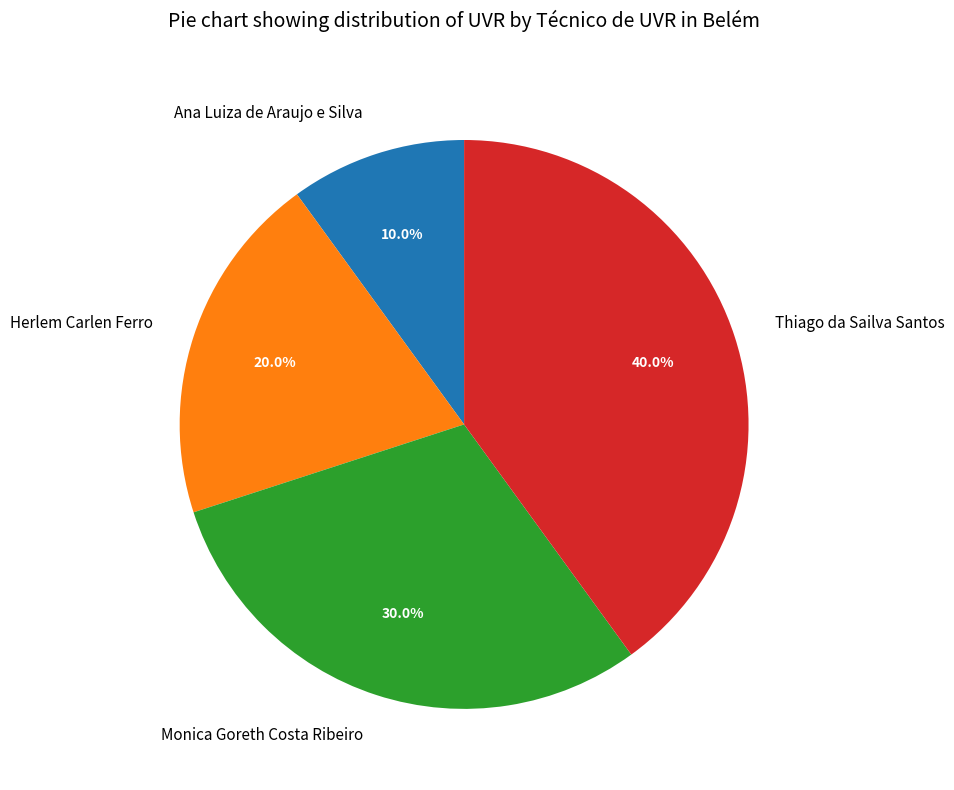

Count the number of slices in the pie.

4